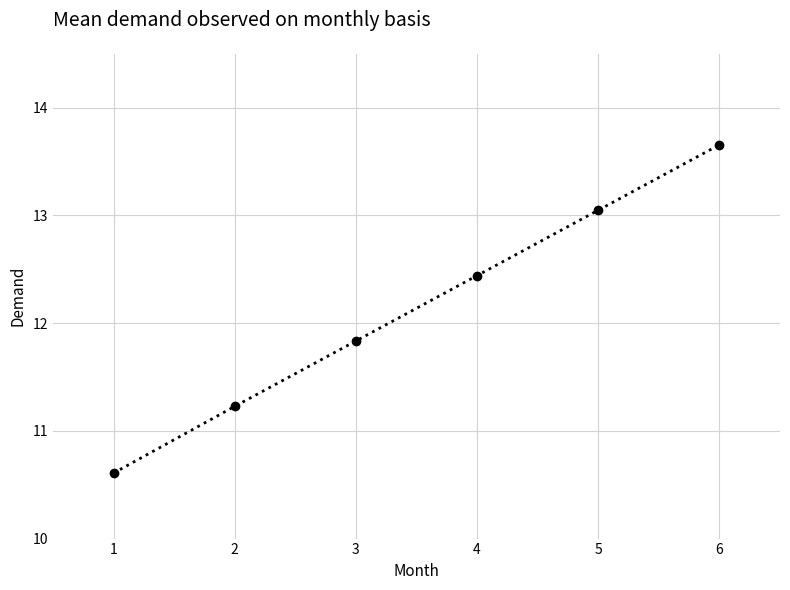

Between 5 and 6, which is larger?

6